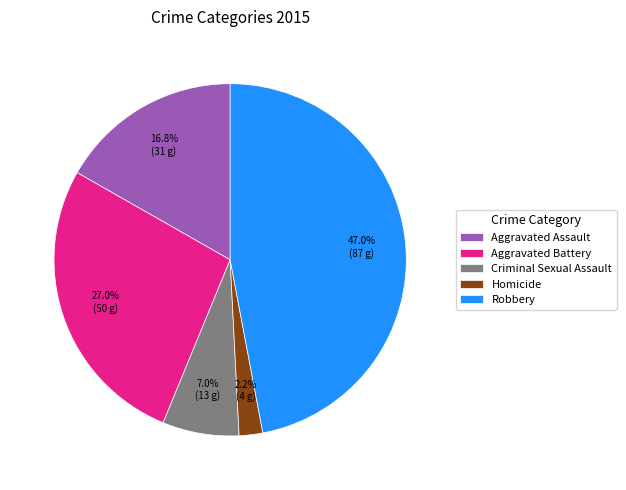

True or false: Robbery accounts for 38% of the total.

False